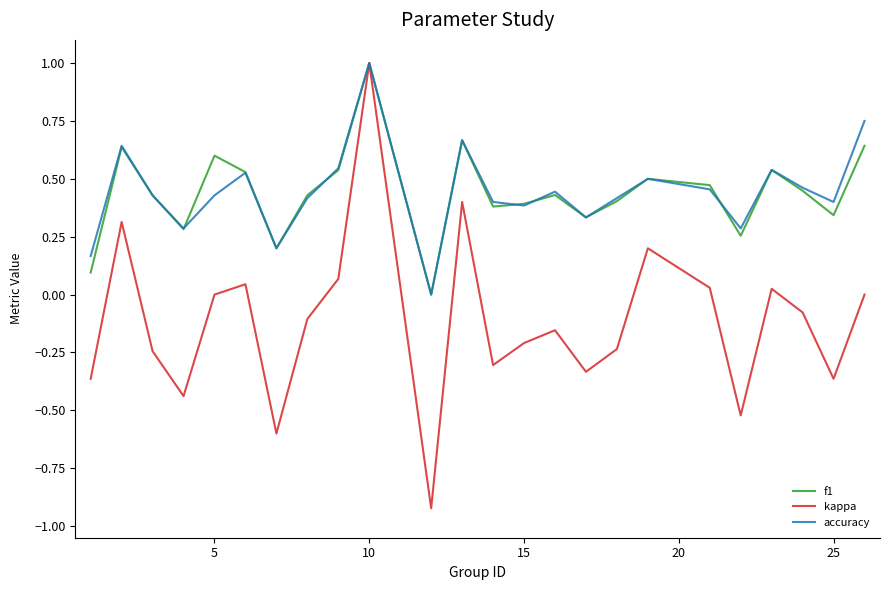

What is the maximum value shown in the chart?

1.0